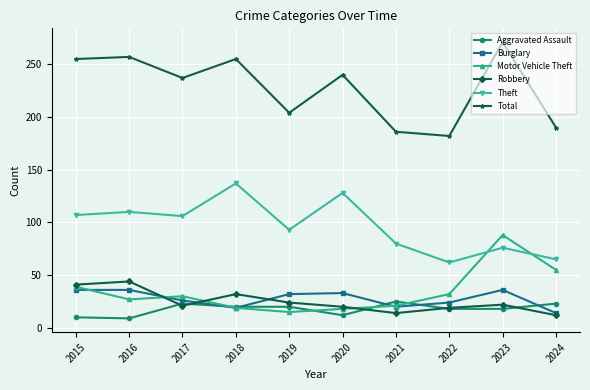

In Robbery, how many points are higher than both neighbors (excluding endpoints)?

3